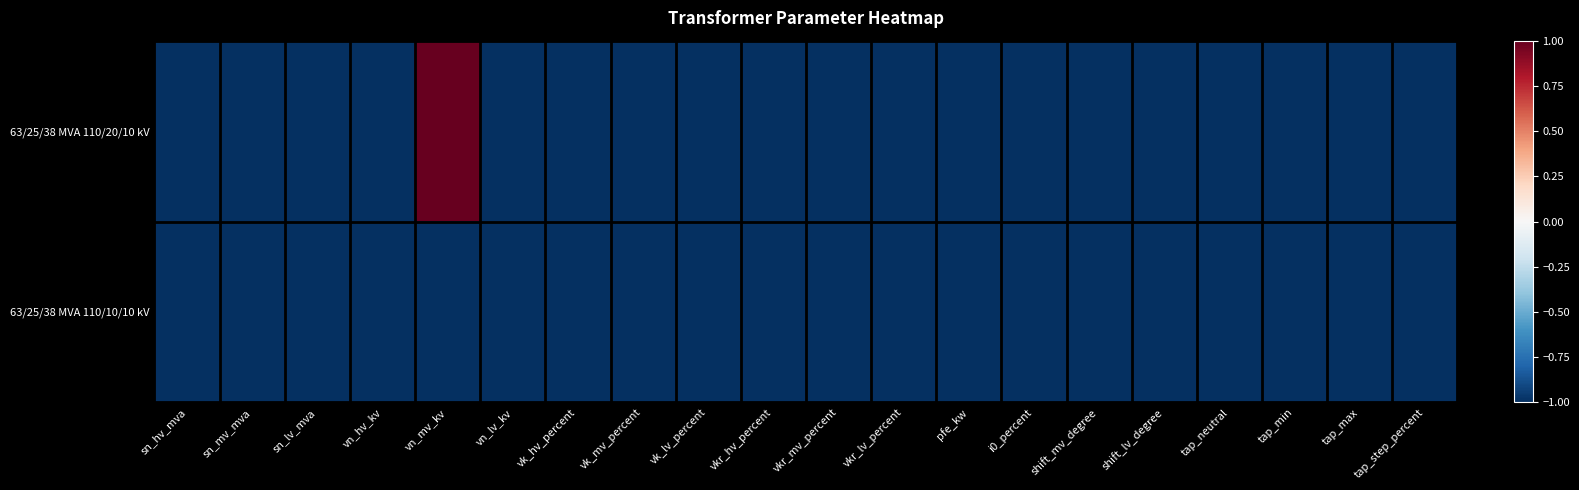

Which series has the widest spread of values?

63/25/38 MVA 110/20/10 kV